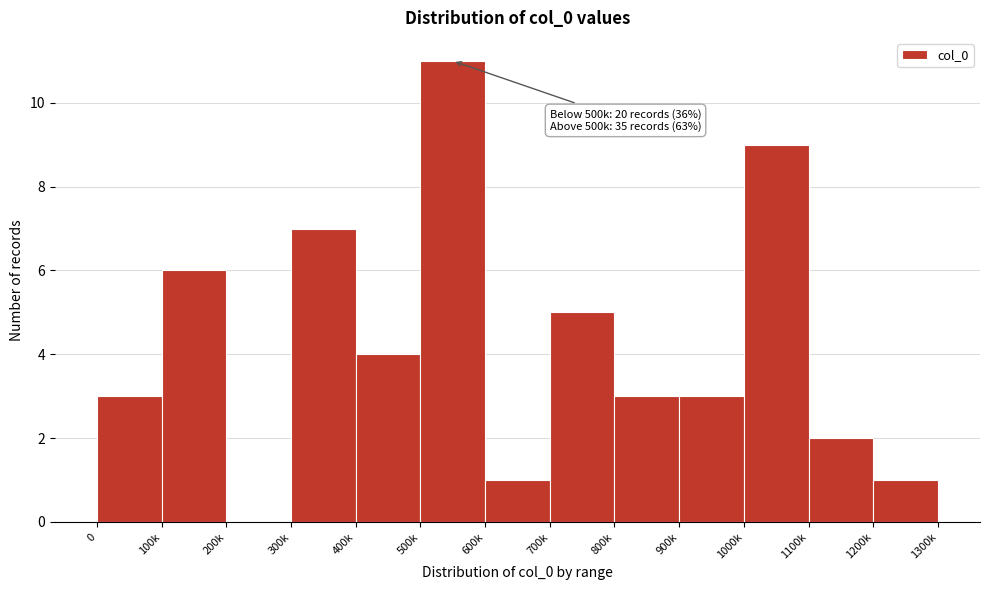

Reading right to left, what are all the values shown in this chart?

1200k=1	1100k=2	1000k=9	900k=3	800k=3	700k=5	600k=1	500k=11	400k=4	300k=7	200k=0	100k=6	0=3